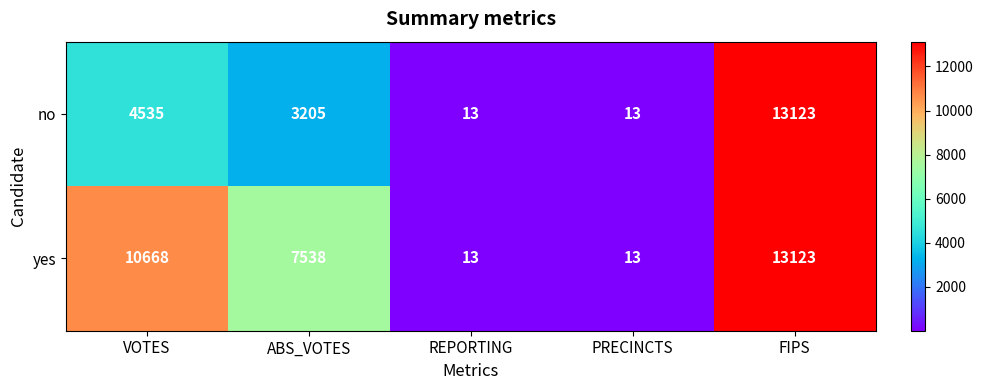

What is the sum of the yes values at PRECINCTS and ABS_VOTES?

7551